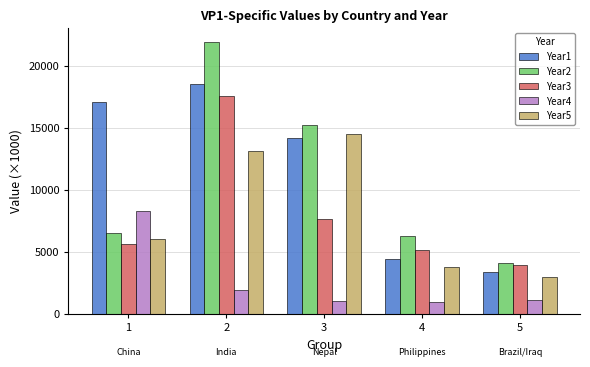

What is the difference between the highest and lowest values at 1?

11470